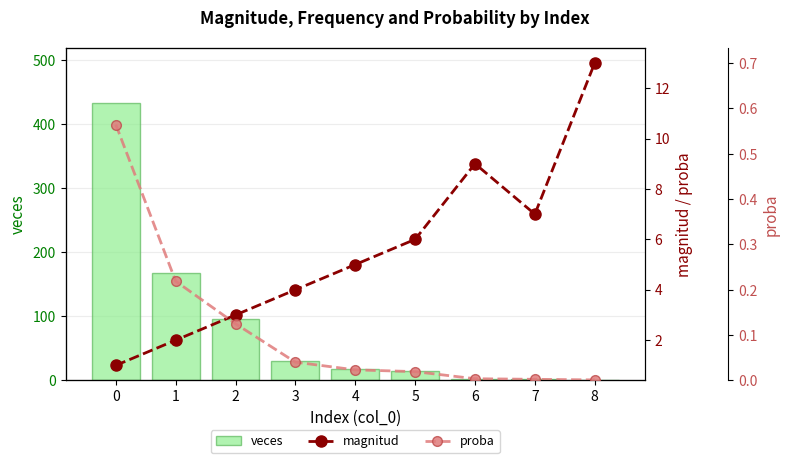

What is the value of the magnitud bar at the 1st from the left?

1.0